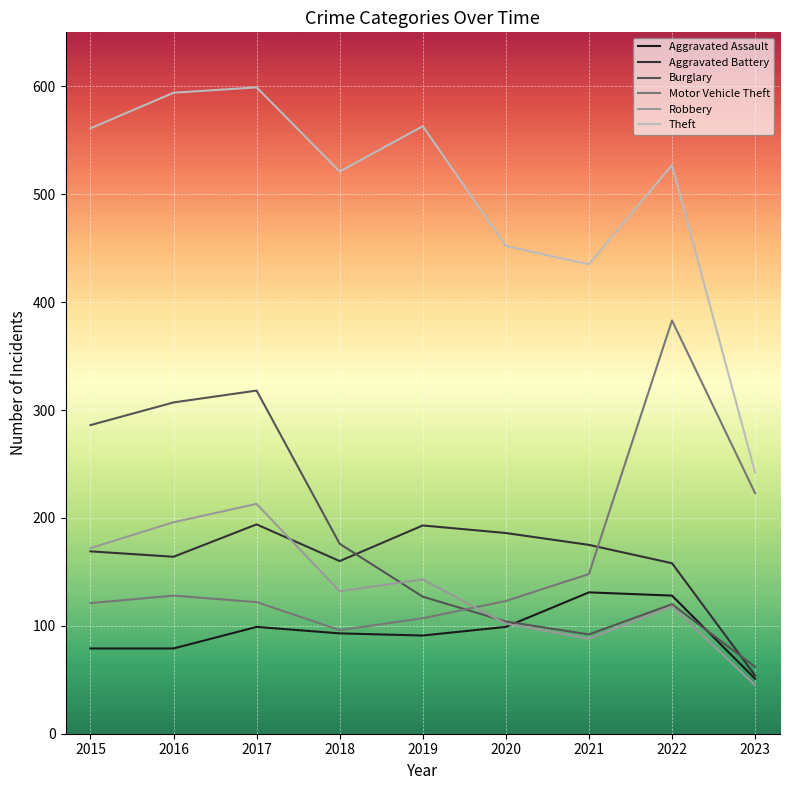

The Motor Vehicle Theft series shows 121 at 2015. True or false?

True